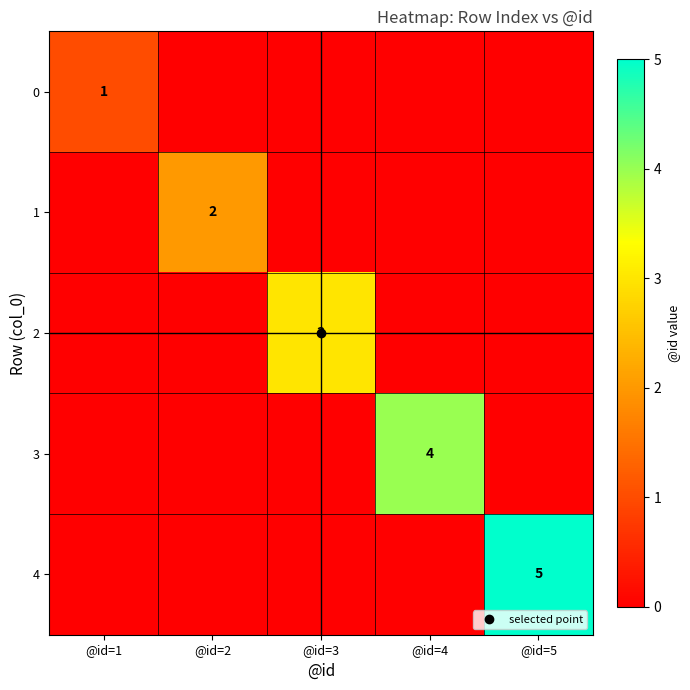

True or false: 4 has a value of 0 at @id=4.

True